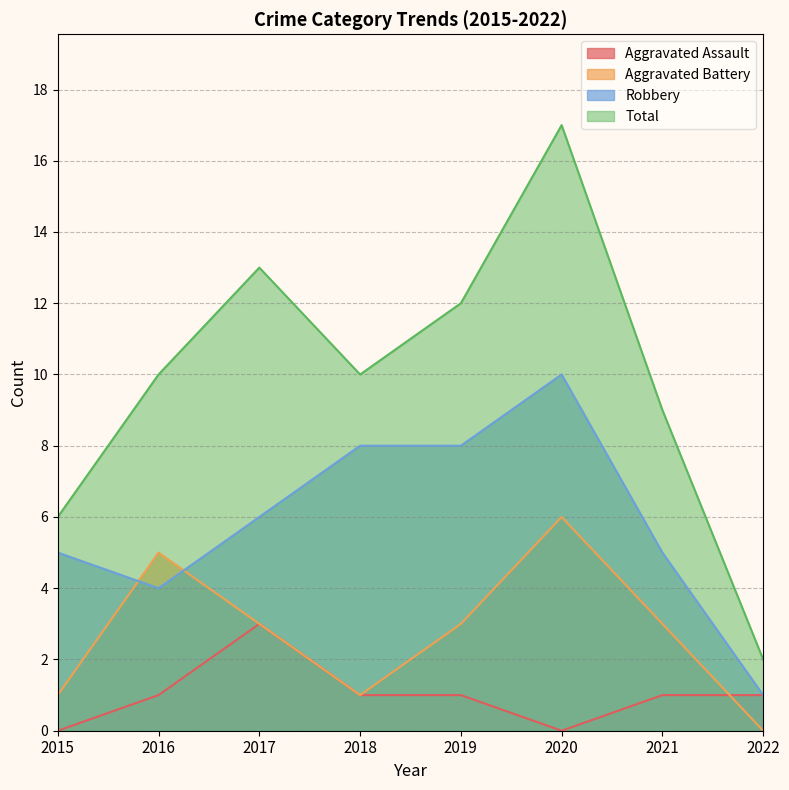

True or false: Total and Robbery cross at least once.

False